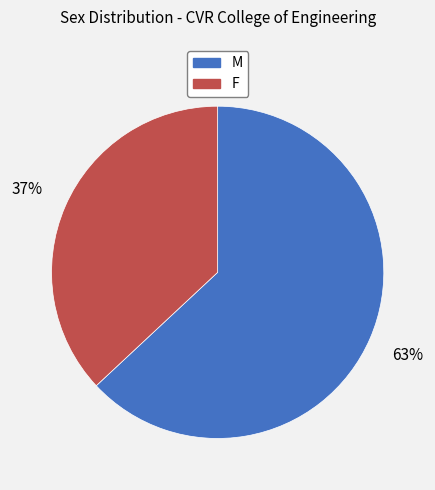

Is it true that M is 63% of the pie?

True